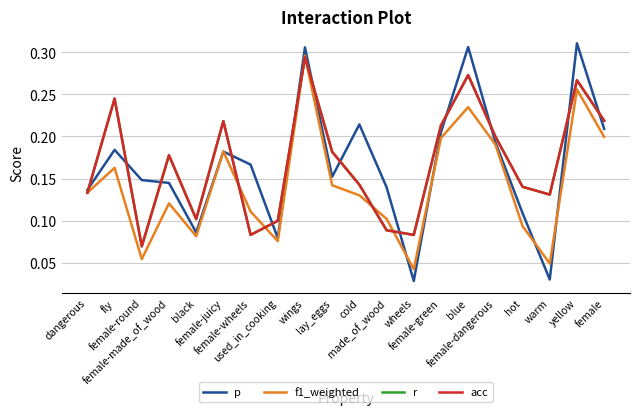

How many lines are shown in the chart?

4